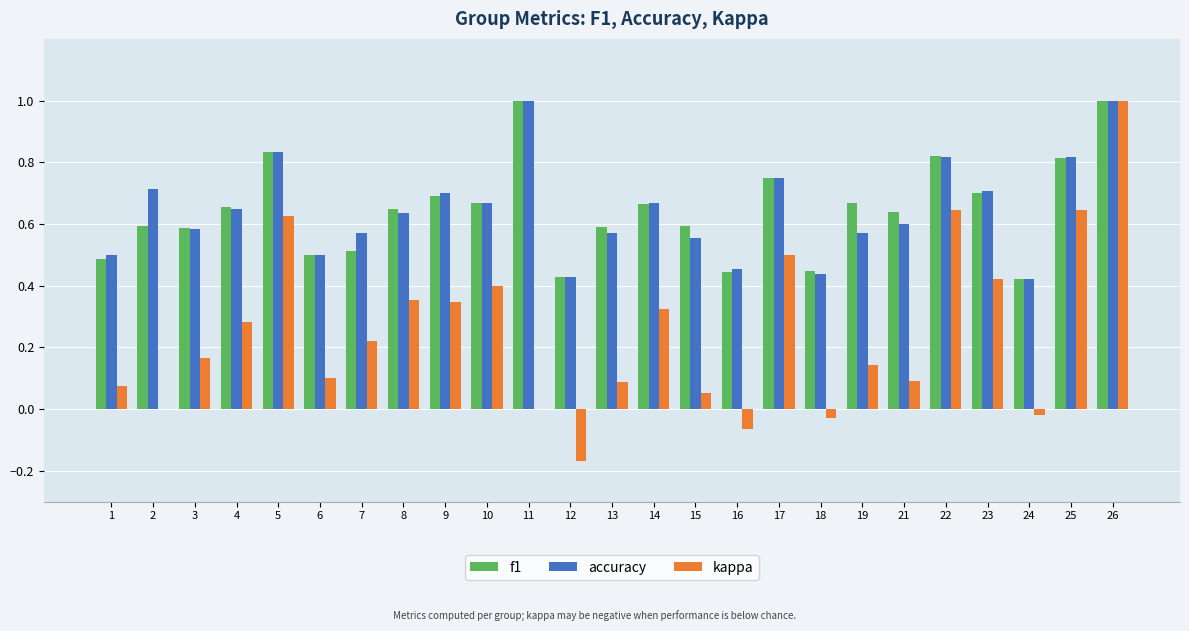

What is the greatest value displayed?

1.0